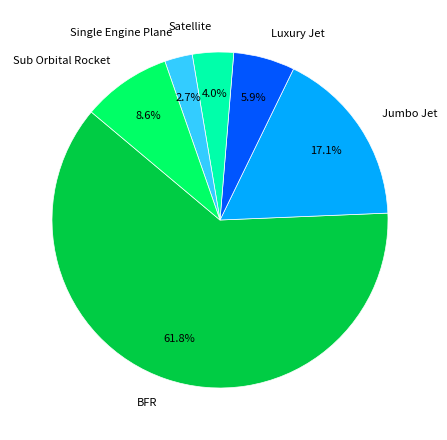

How many segments does this pie chart have?

6